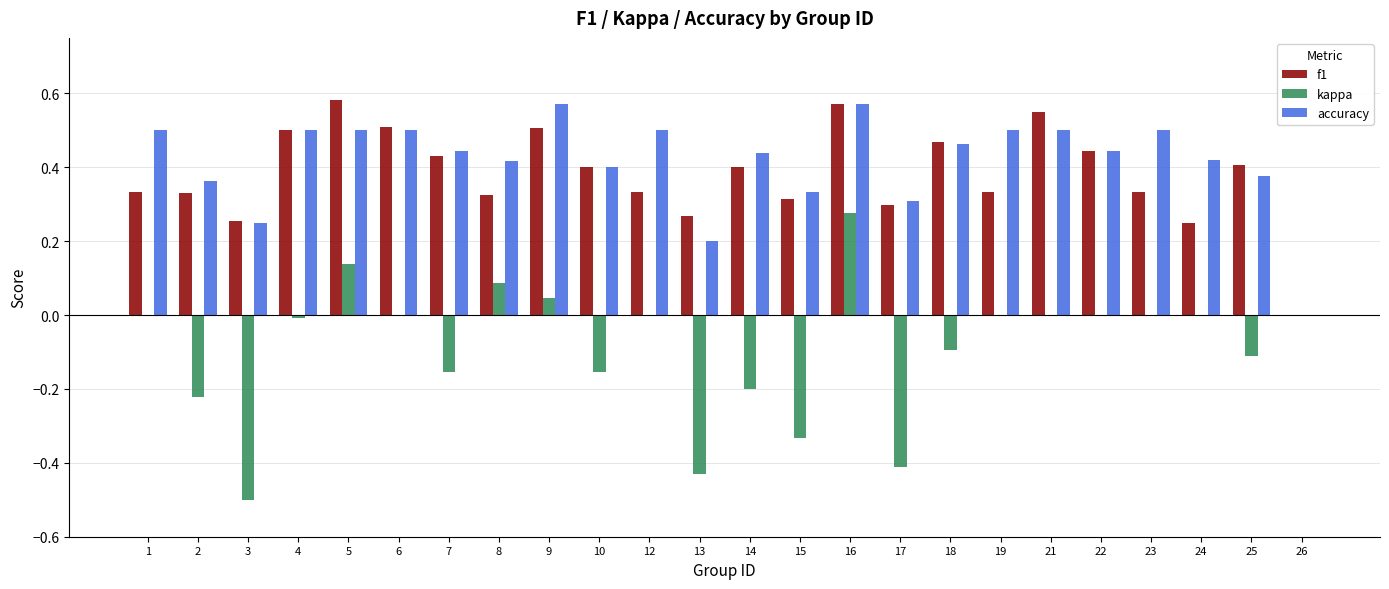

Is it true that f1 equals 0.1 at 17?

False